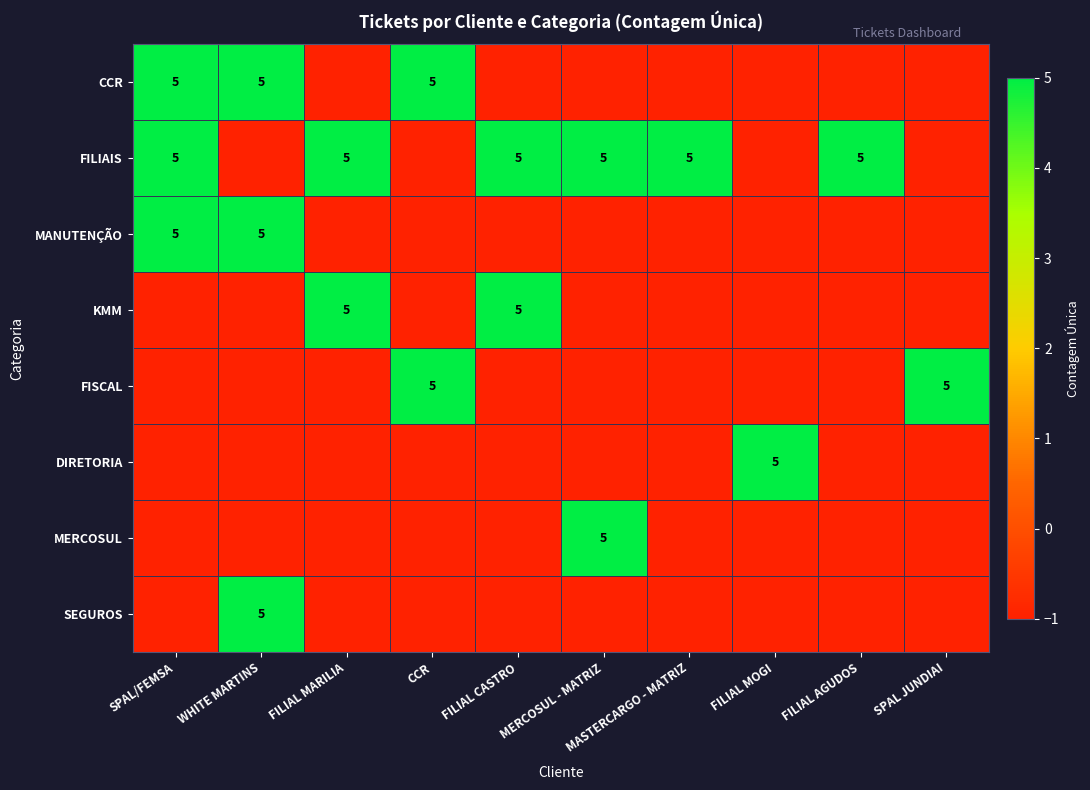

Is it true that KMM equals 5 at FILIAL CASTRO?

True